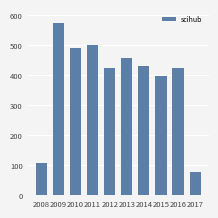

Where is the data nearest to the value 325?

2015